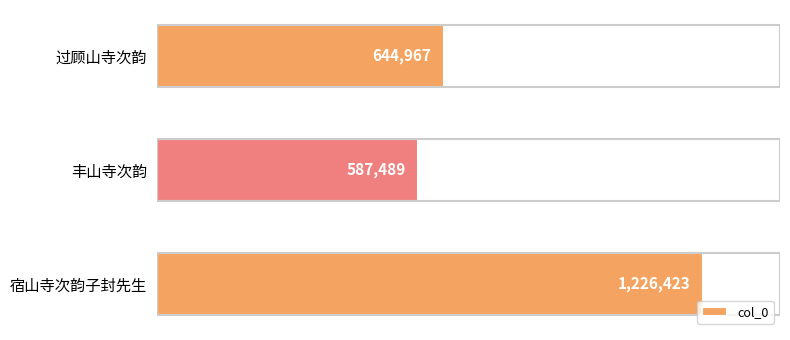

What is the sum of all values?

2458879